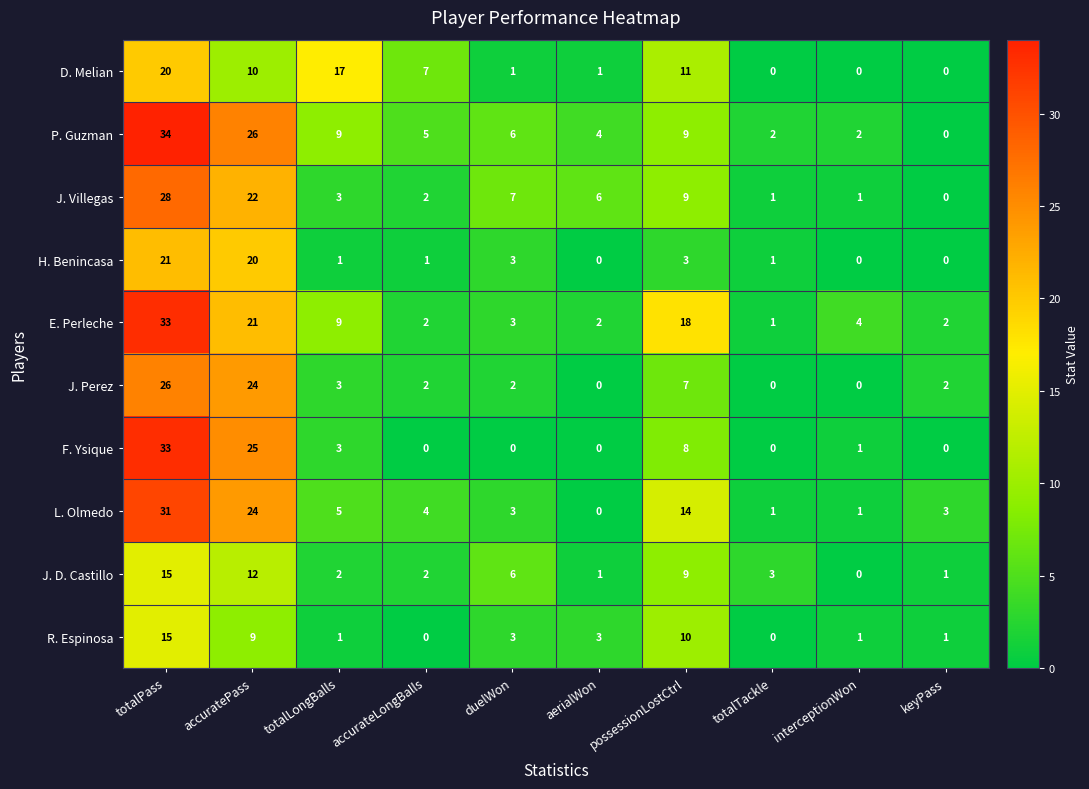

What is the sum of all J. Villegas values?

79